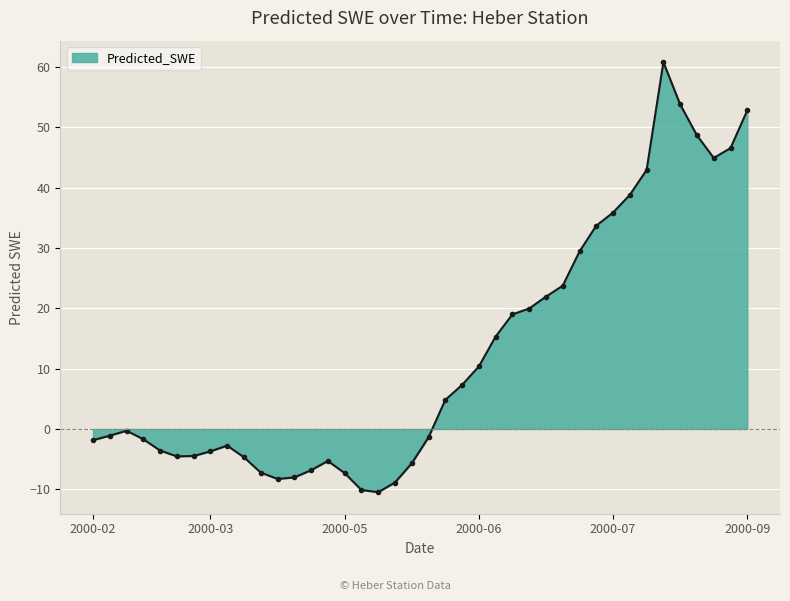

What is the difference between the maximum and minimum values?

71.3